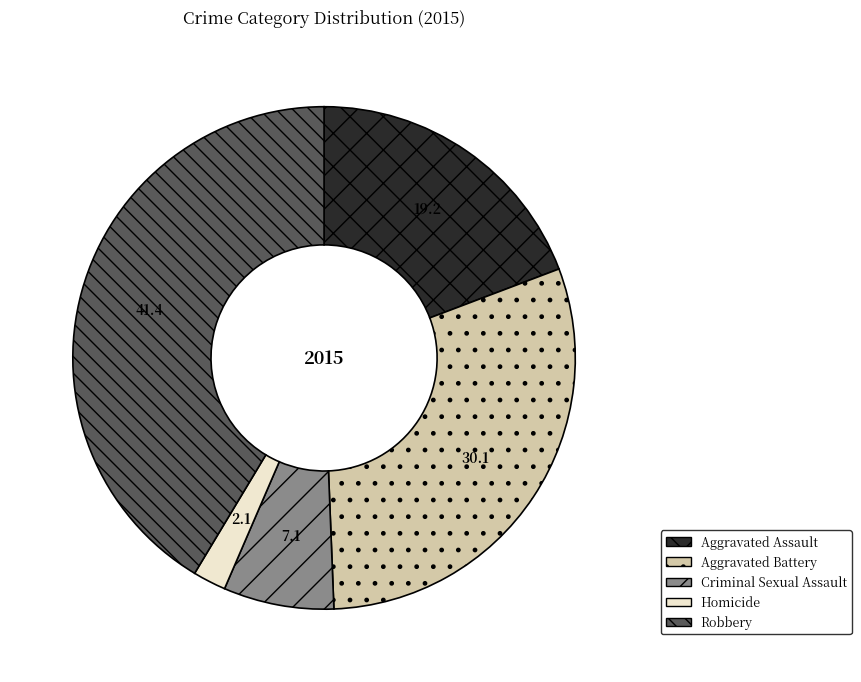

True or false: Homicide accounts for 2% of the total.

True